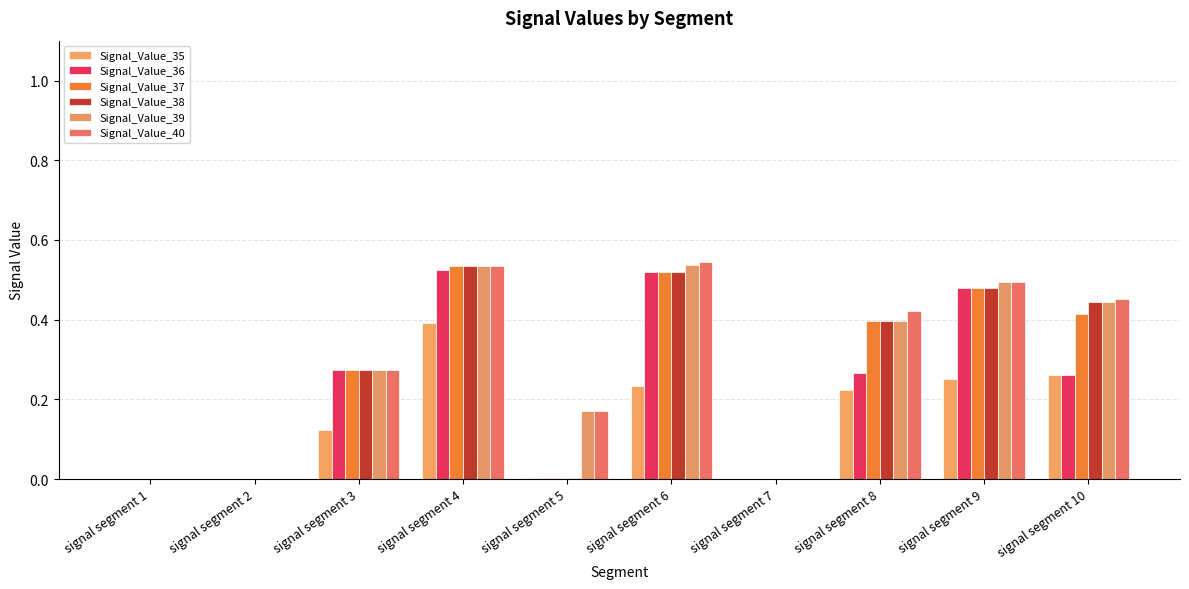

True or false: Signal_Value_35 has a value of 0.1 at signal segment 8.

False